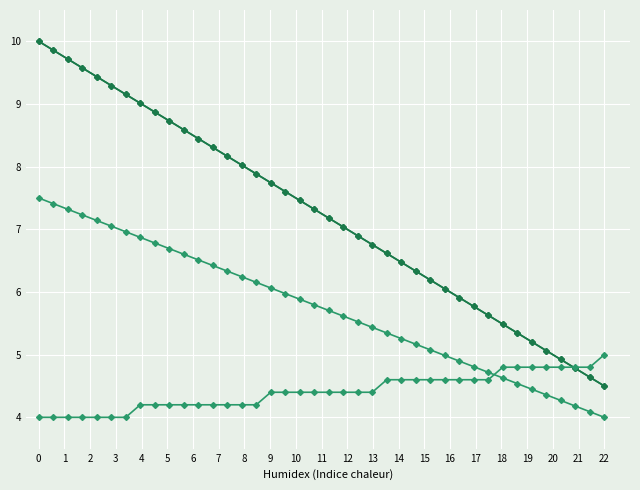

The opening_balance series shows 9.4 at 4. True or false?

True